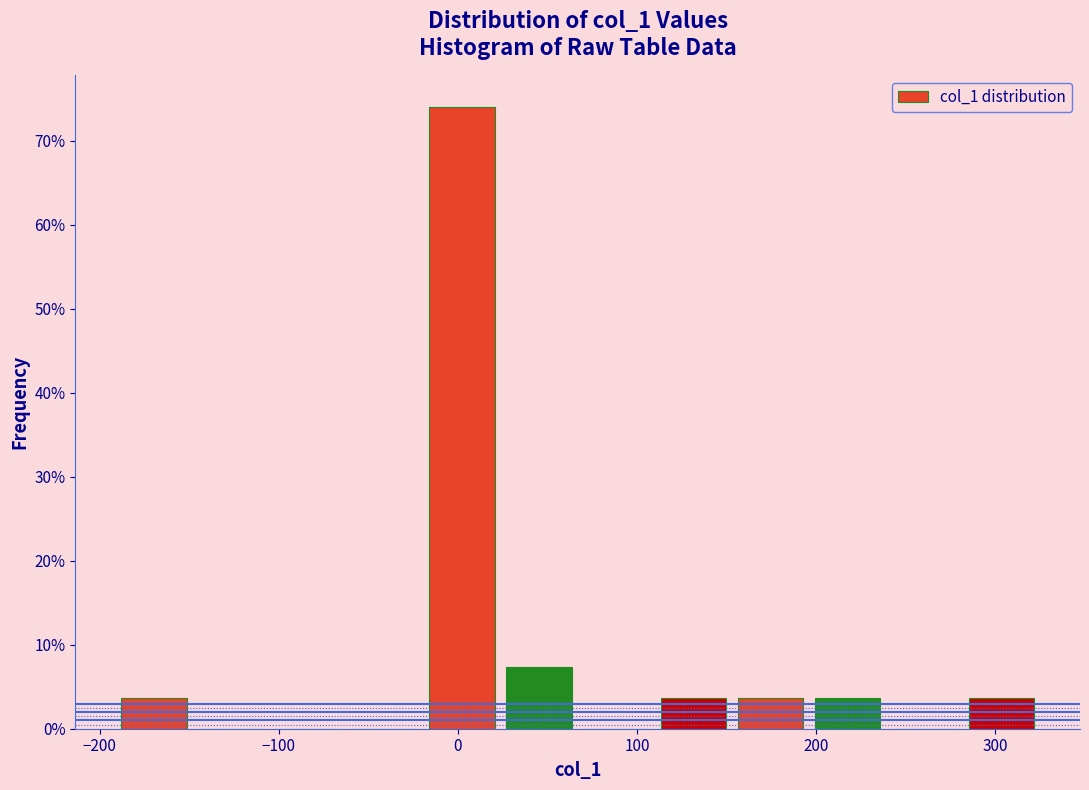

Reading left to right, list every bar in this chart as the range it spans on the x-axis followed by its height. Neither the bar edges nor the heights are printed on the chart, so give them approximately, as read against the axes.

-190 to -150: 4
-150 to -110: 0
-110 to -60: 0
-60 to -20: 0
-20 to 20: 74
20 to 70: 7
70 to 110: 0
110 to 150: 4
150 to 200: 4
200 to 240: 4
240 to 280: 0
280 to 320: 4